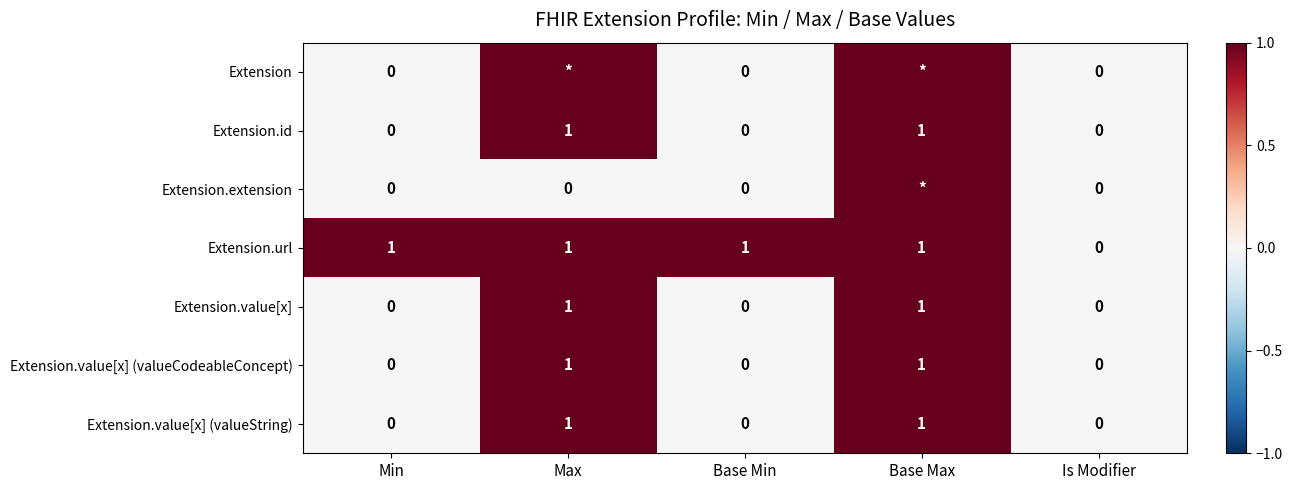

What is the difference between the maximum and second lowest values in the Extension.value[x] (valueString) series?

1